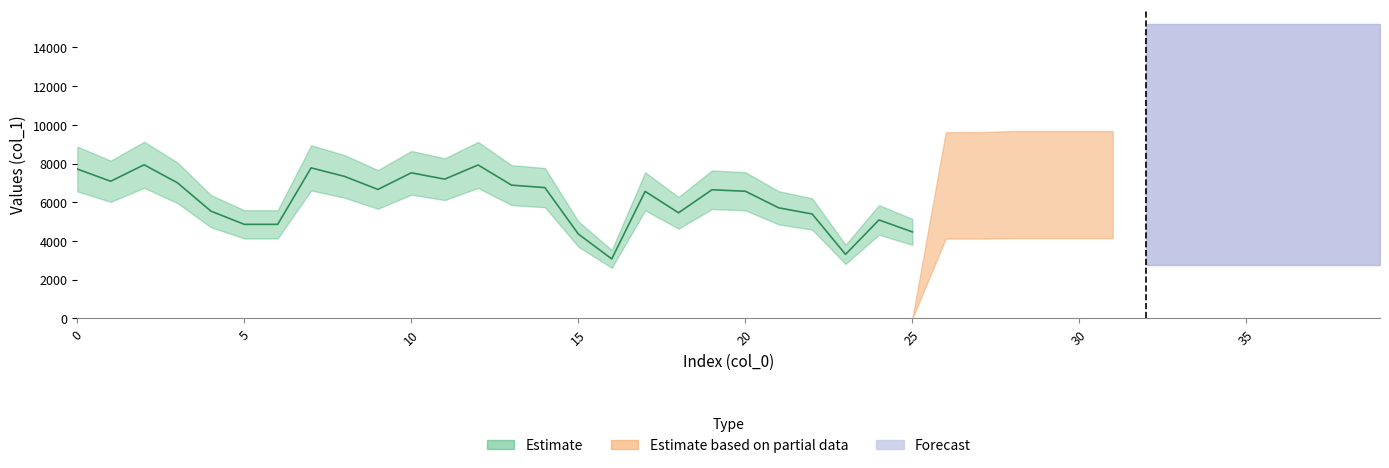

Does the chart have visible grid lines?

No